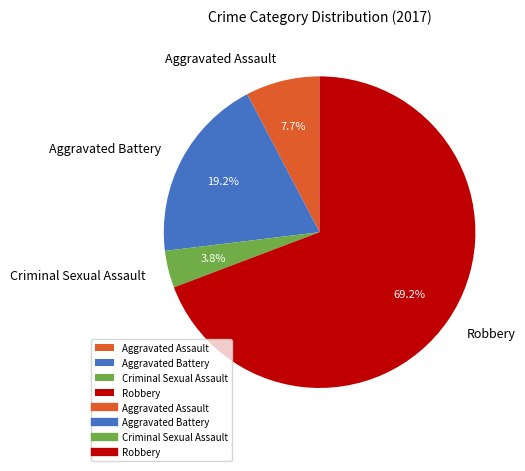

To the nearest percent, what is the average slice percentage?

25%